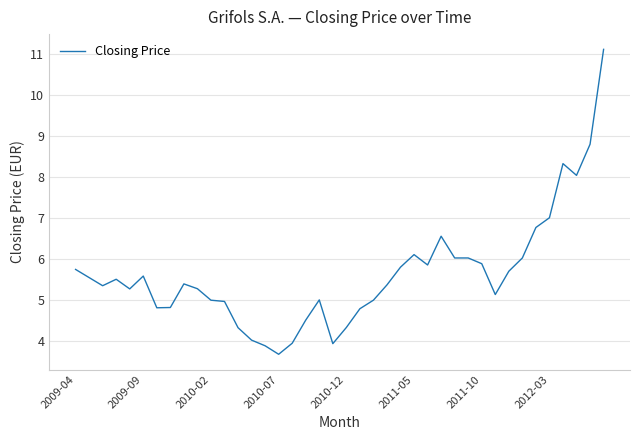

What is the greatest value displayed?

11.1